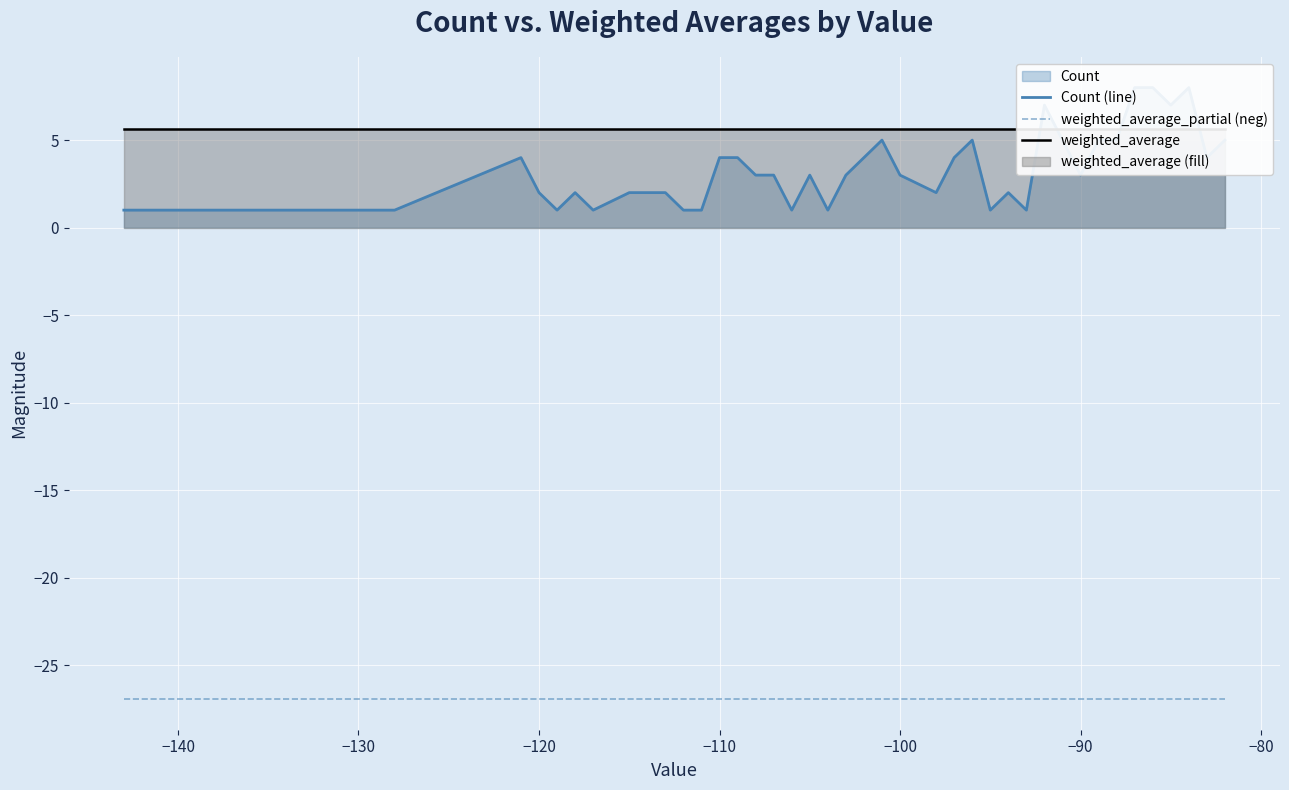

How many lines are shown in the chart?

3